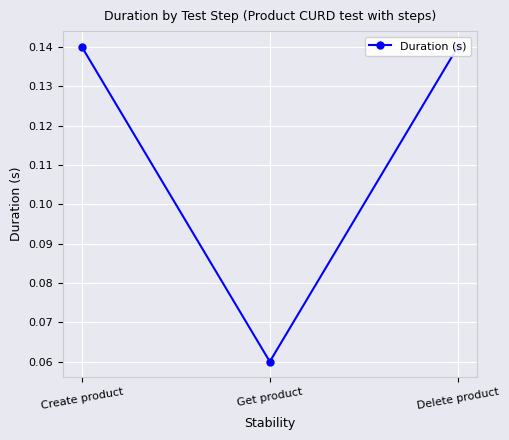

Reading right to left, transcribe all the data shown in this chart.

Delete product=0.1	Get product=0.1	Create product=0.1